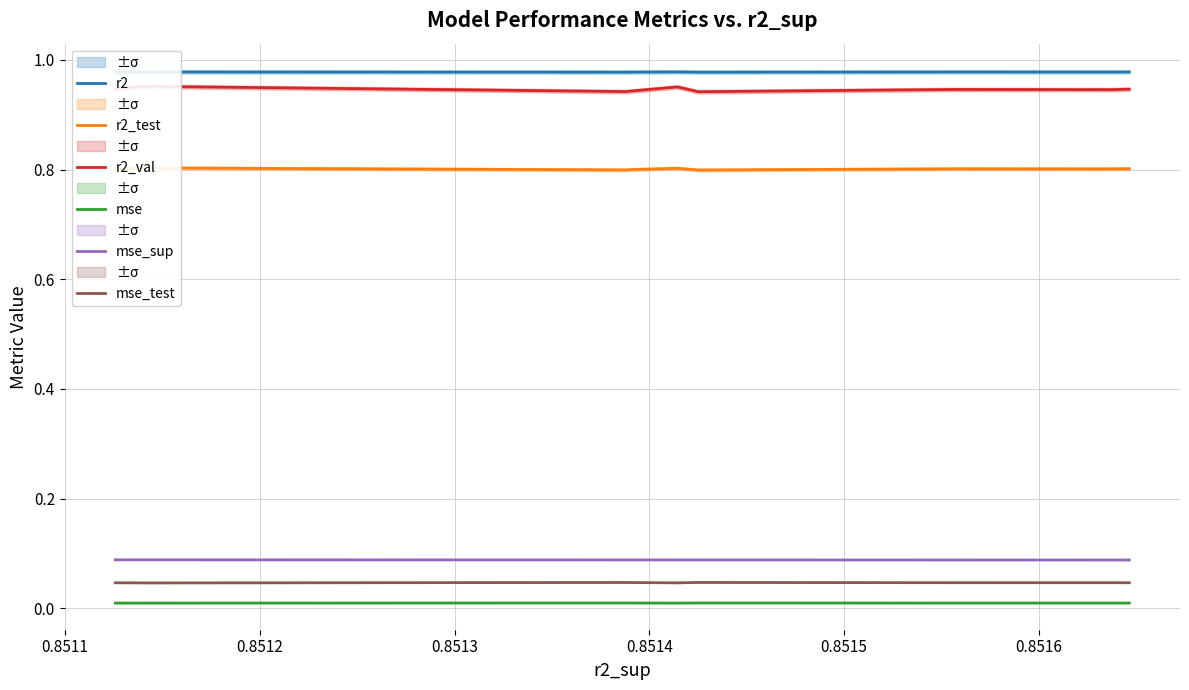

True or false: mse_sup and mse_test intersect in this chart.

False